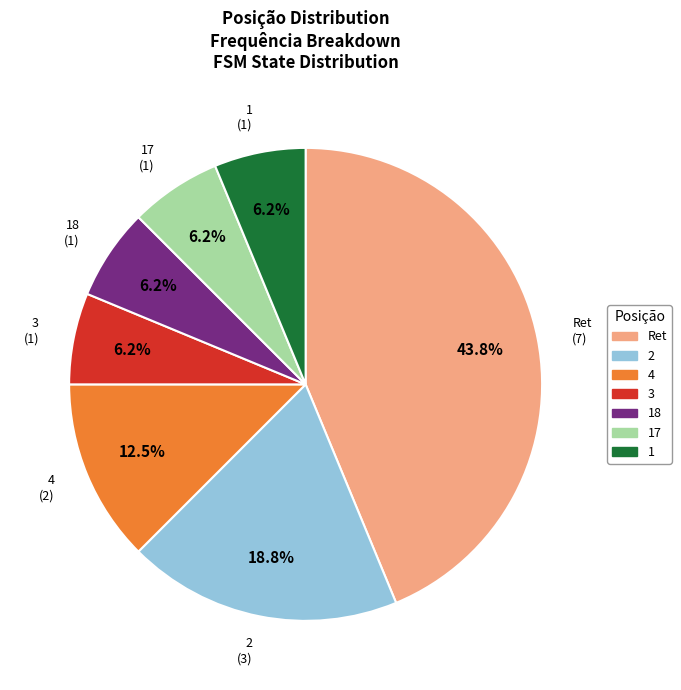

Is there any slice that represents more than half of the pie?

No